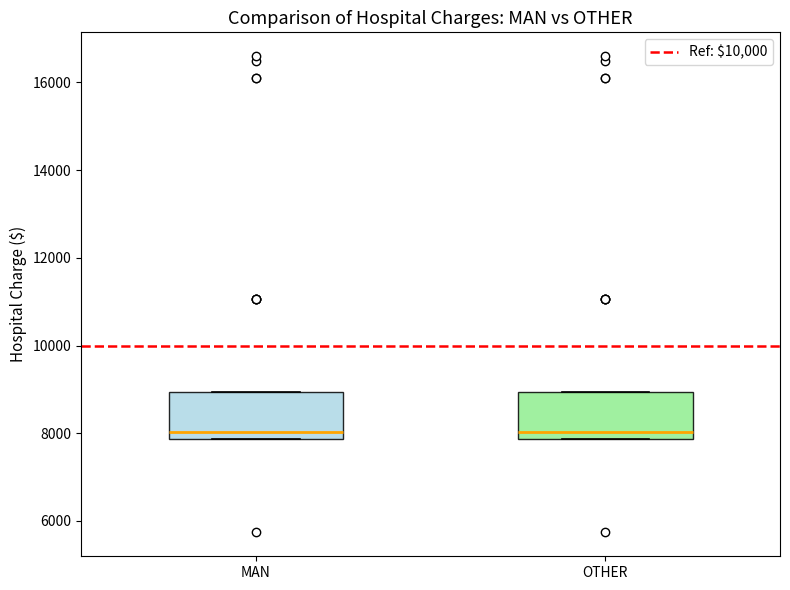

Where does the median line of the box for MAN sit on the y-axis? The values are not printed on the chart, so give them approximately, as read against the axis.

8000